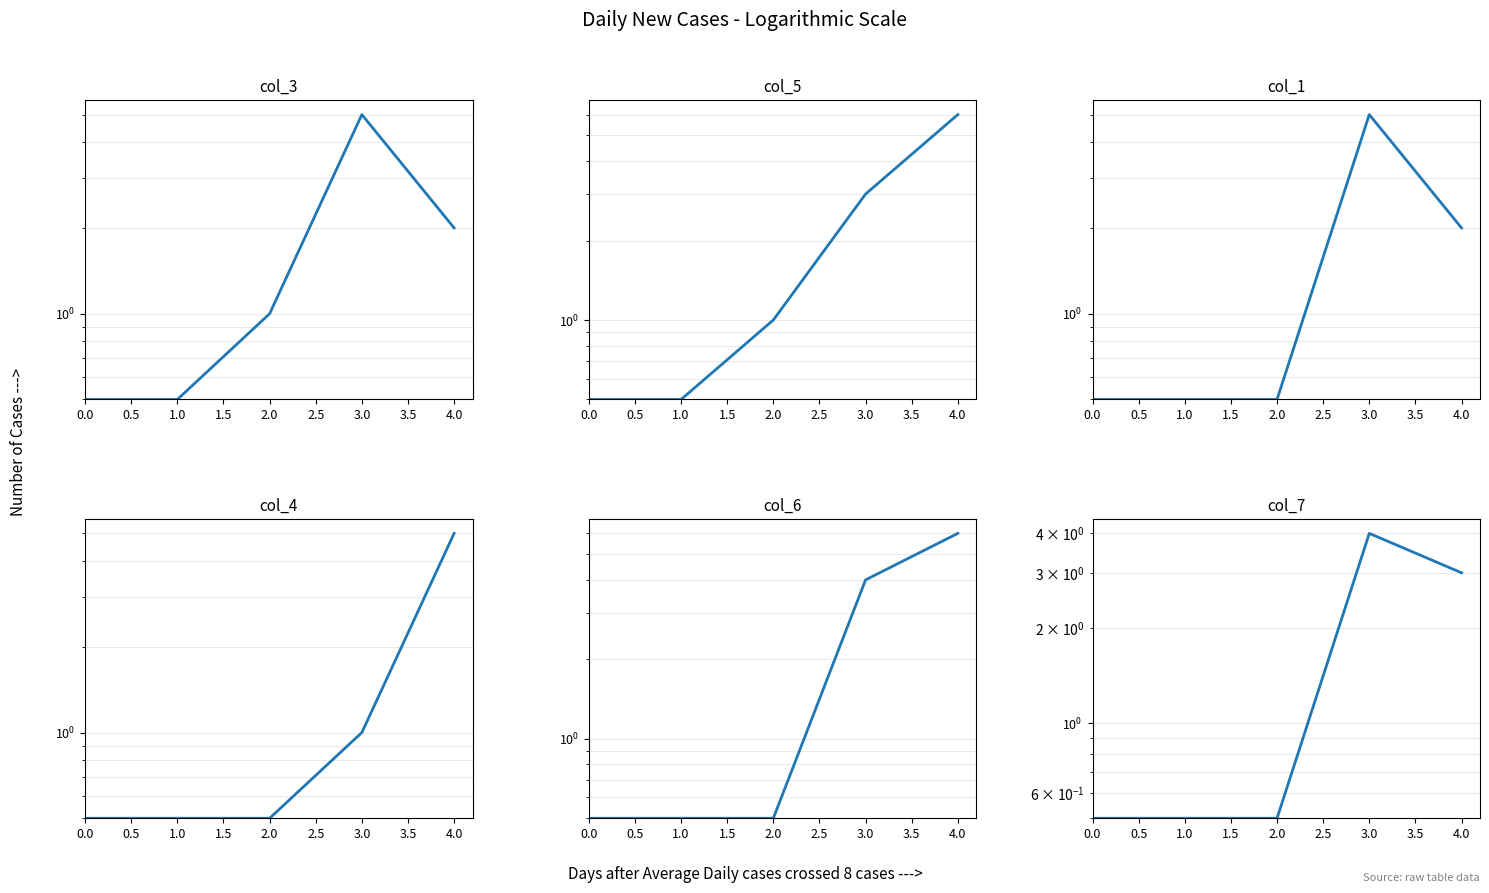

Which series ends up on top after the final intersection of col_1 and col_7?

col_7